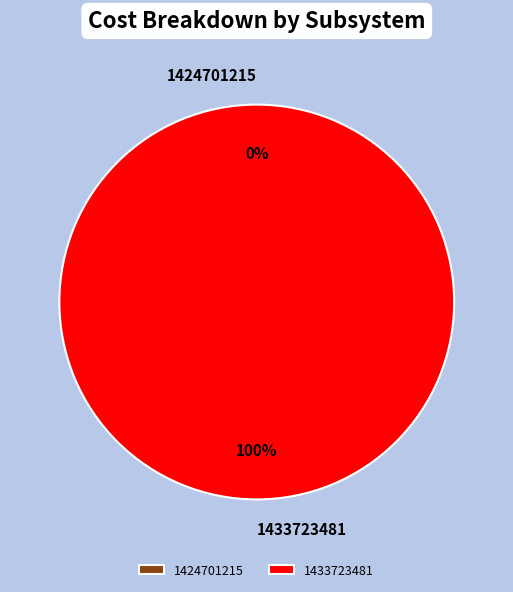

True or false: 1424701215 accounts for 0% of the total.

True